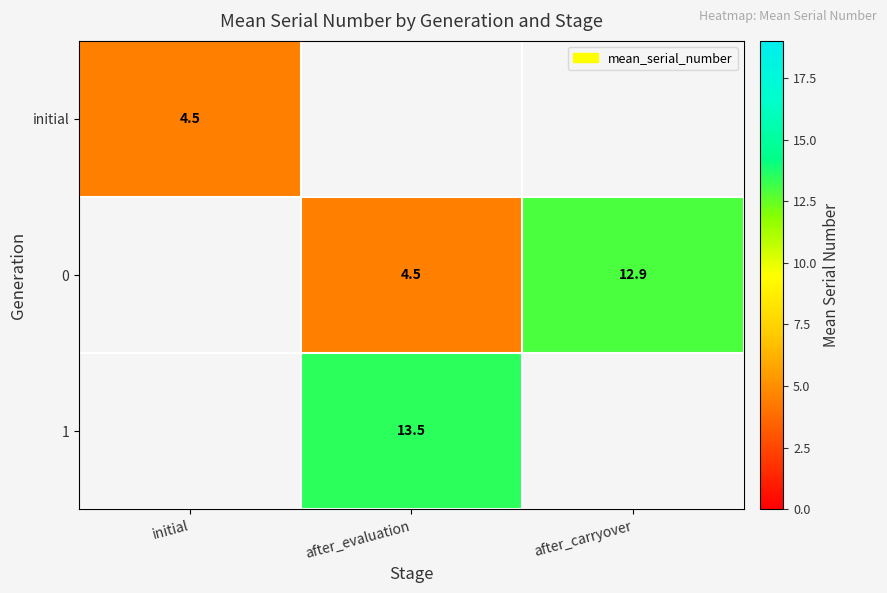

Is the value of 0 at after_evaluation greater than the value of 1 at after_evaluation?

No